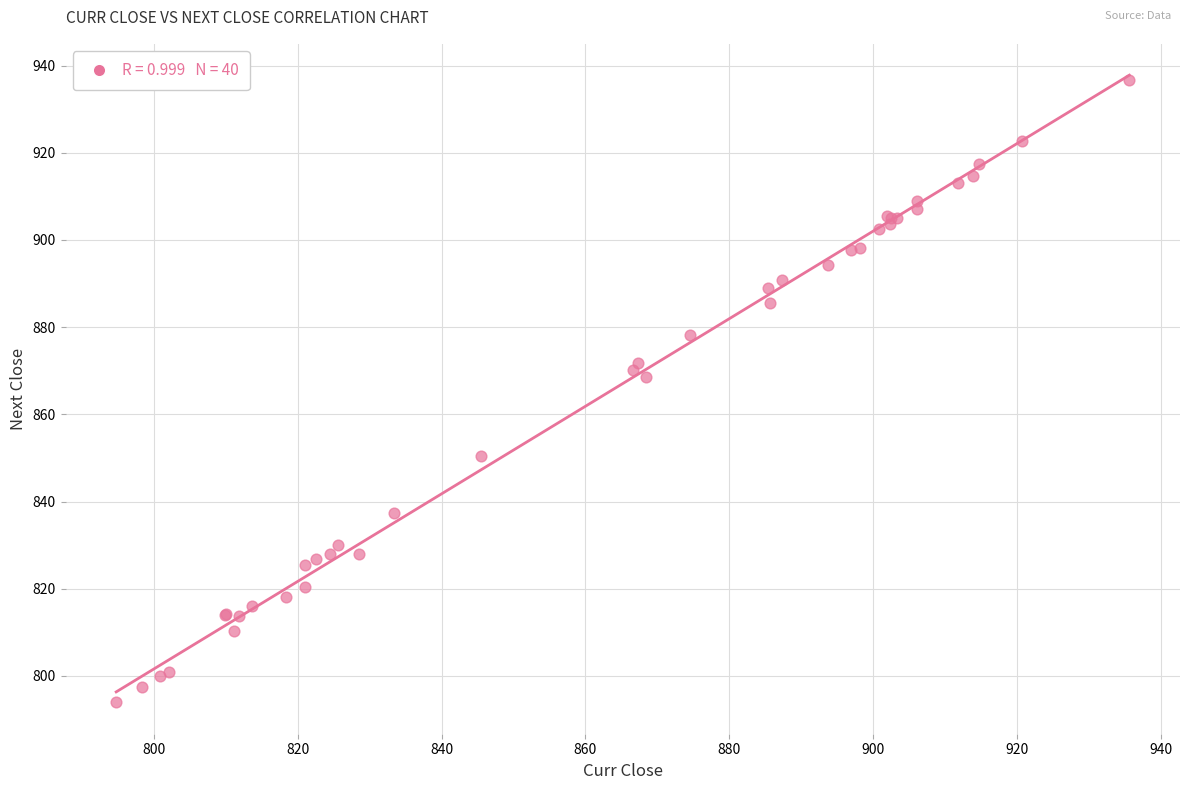

What Y value in the scatter plot is closest to 865?

868.5